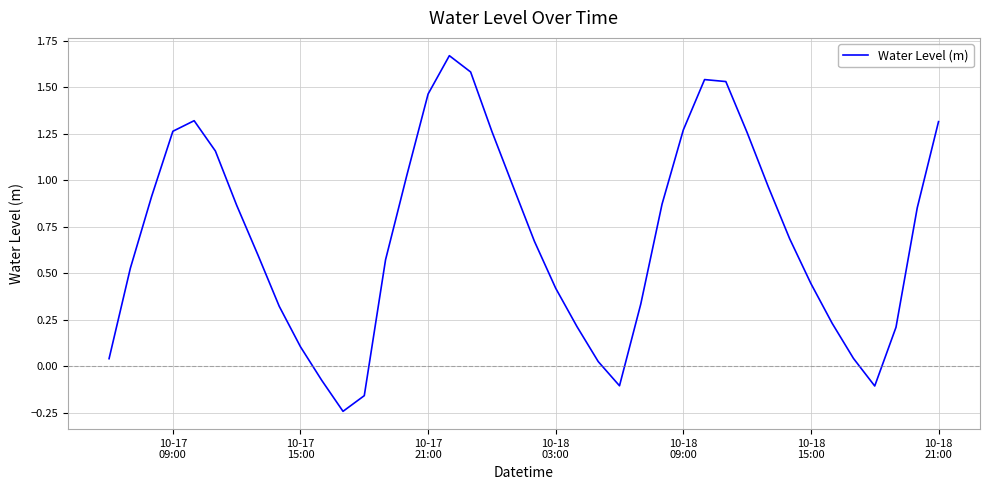

What is the difference between the maximum and minimum values?

1.9